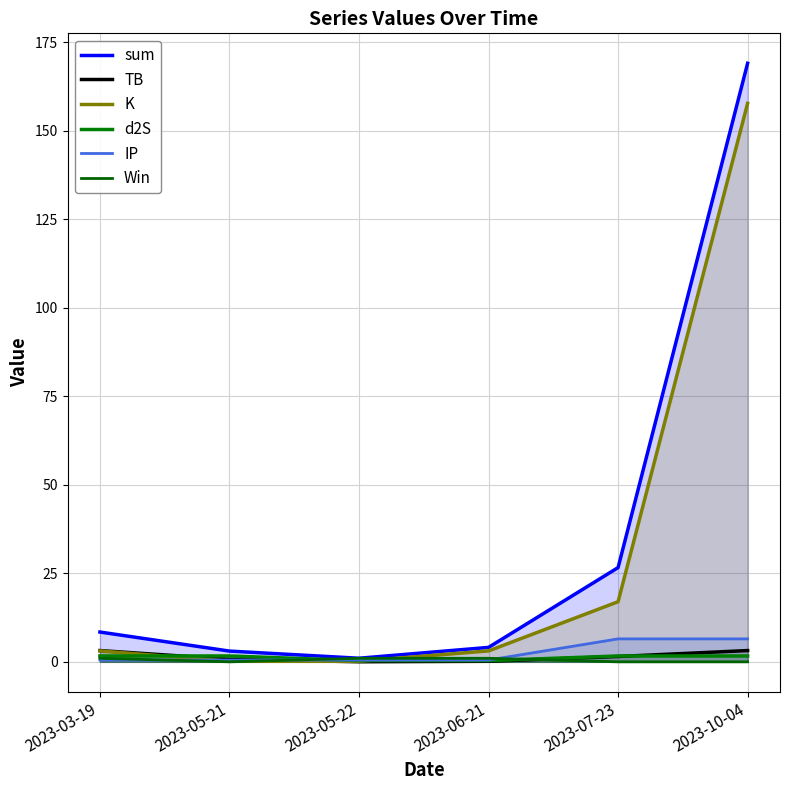

Which series has the widest spread of values?

sum